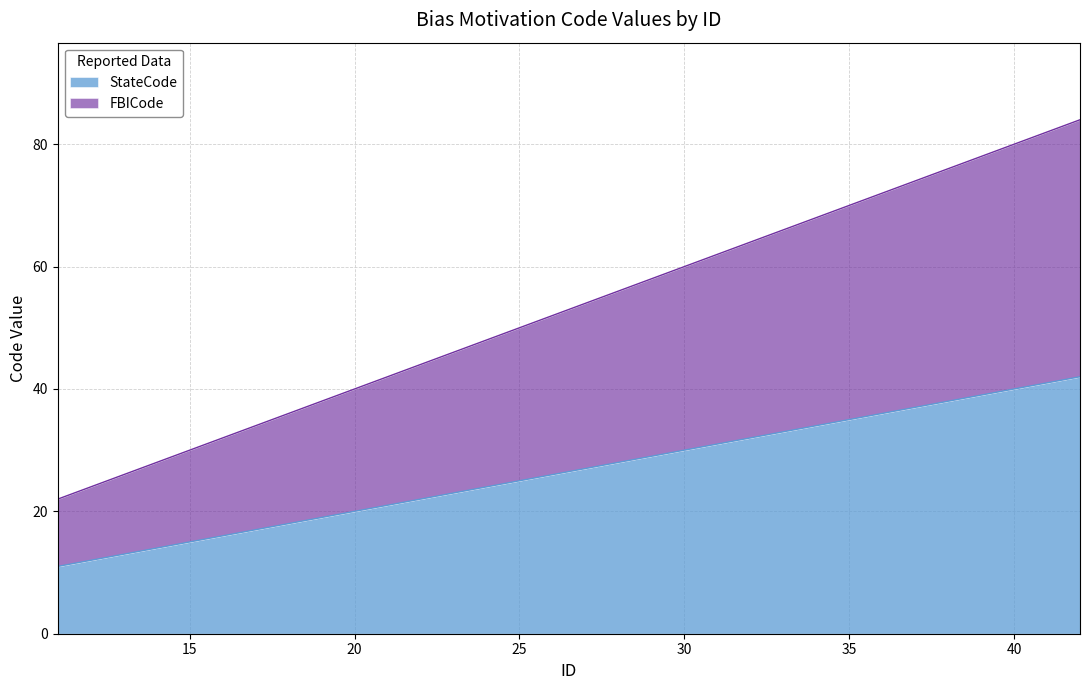

What is the value of the StateCode point at the 6th from the left?

16